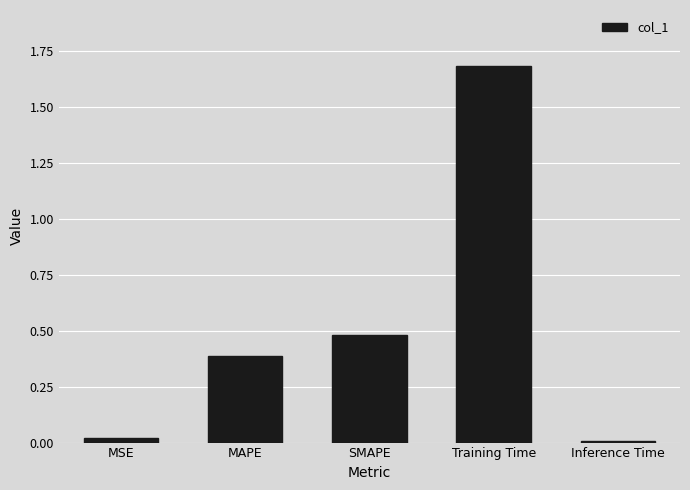

The value at Training Time is 1.0. True or false?

False